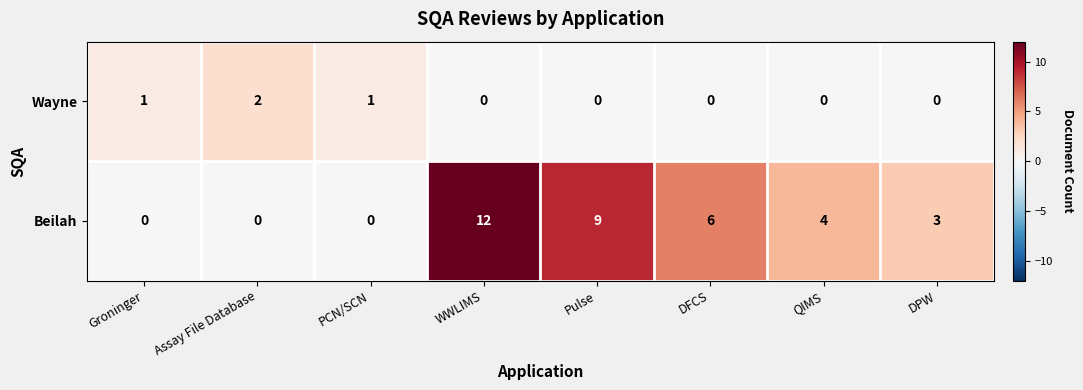

Reading left to right, extract all data points from this chart.

Wayne: 1	2	1	0	0	0	0	0
Beilah: 0	0	0	12	9	6	4	3